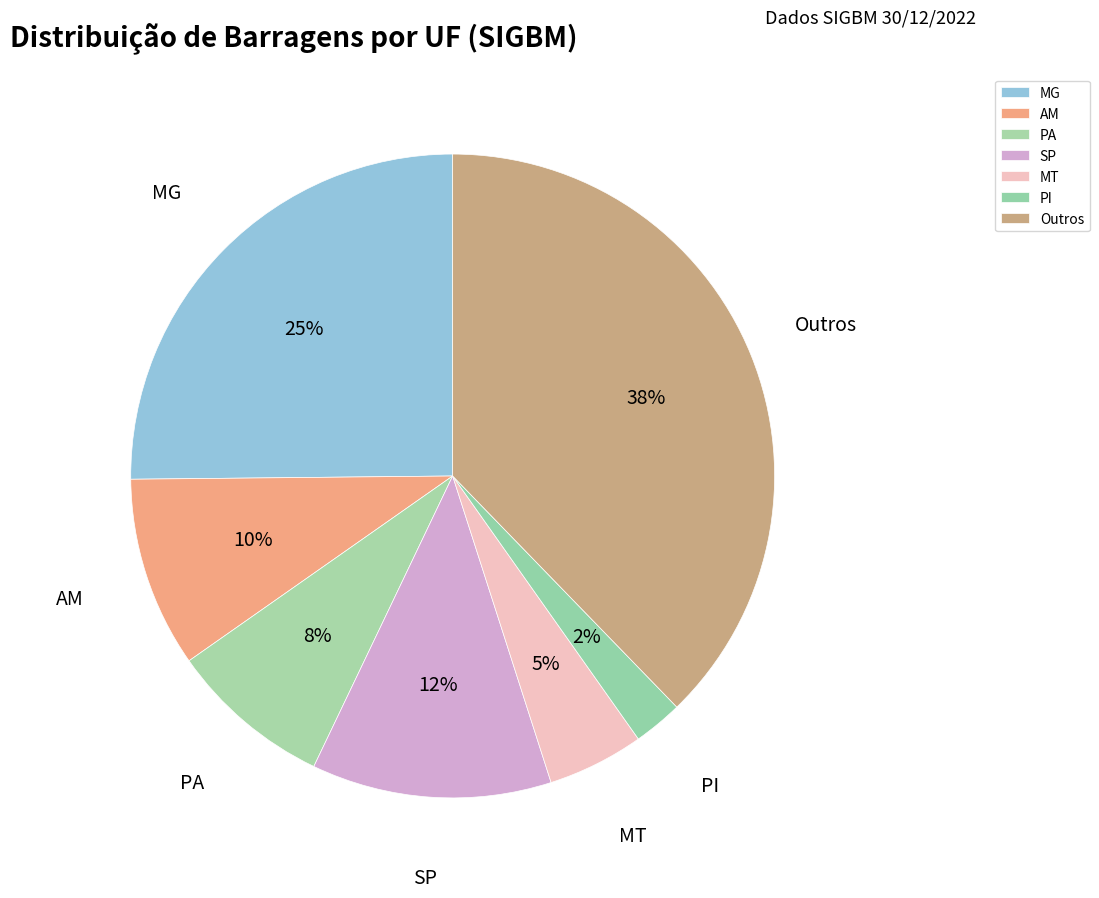

What percentage is the MT slice, to the nearest percent?

5%